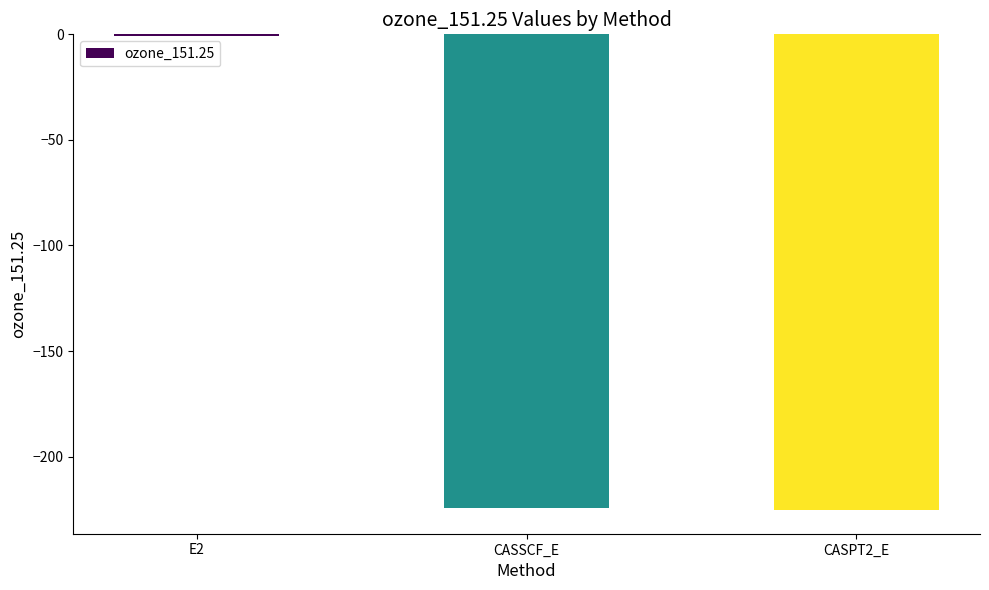

How many distinct data groups are displayed?

1